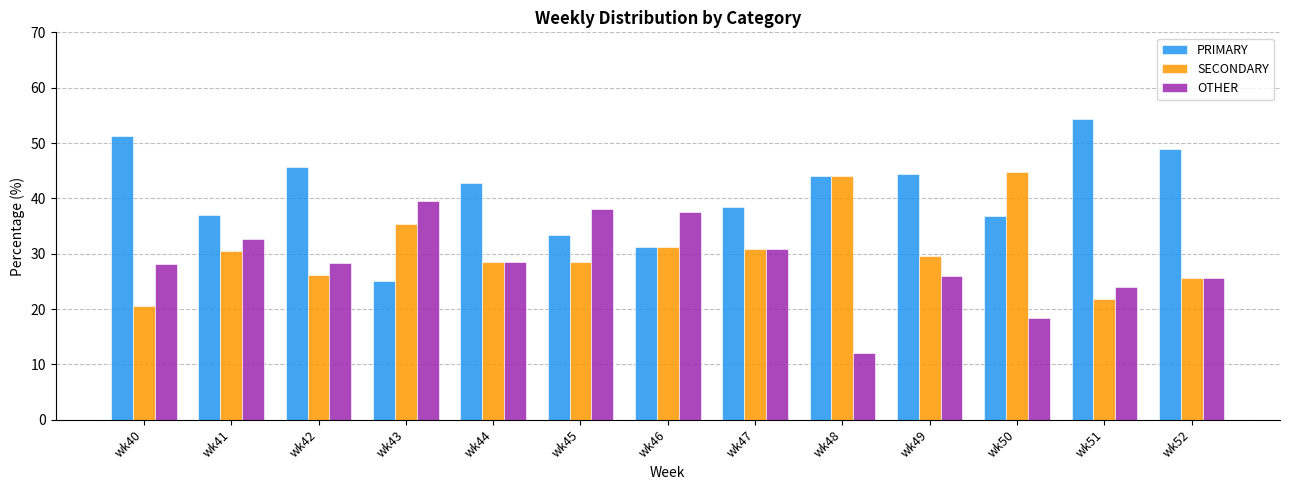

Where does the PRIMARY series first go above 42?

wk40